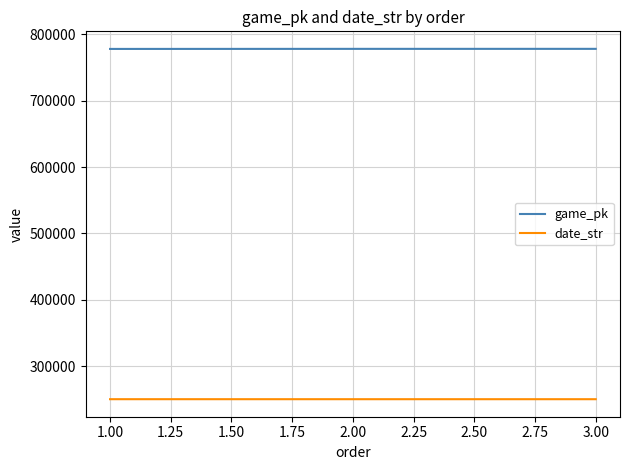

What is the difference between the maximum and minimum values in the date_str series?

9